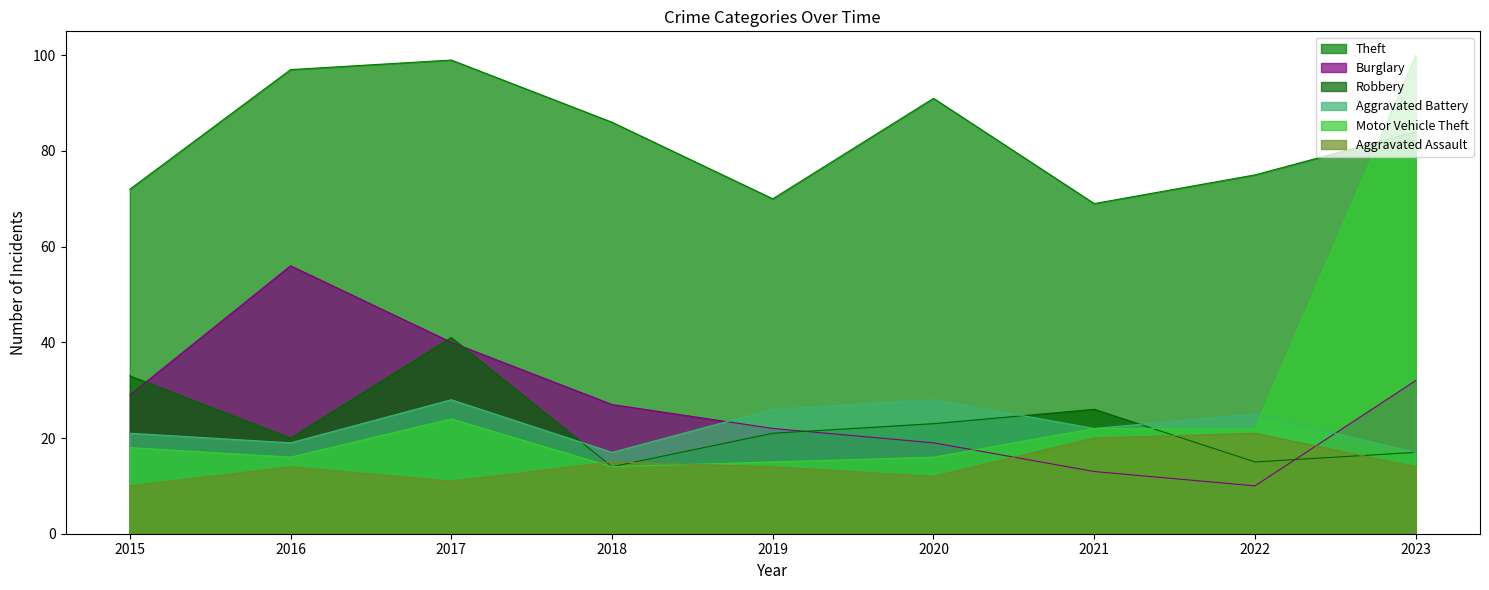

How many data points in Aggravated Assault are above 14?

3